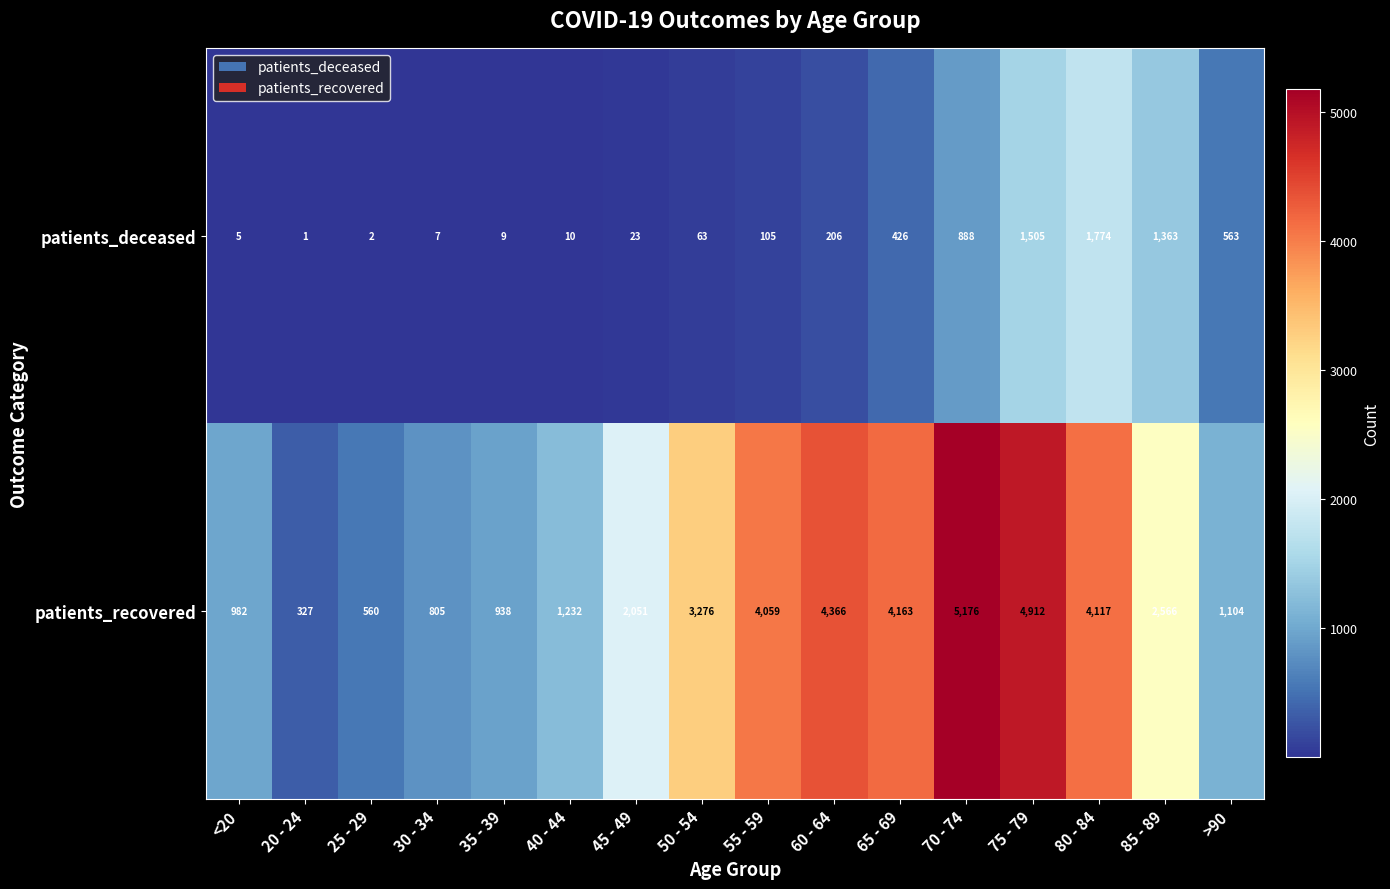

What is the difference between the maximum and minimum values in the patients_recovered series?

4849